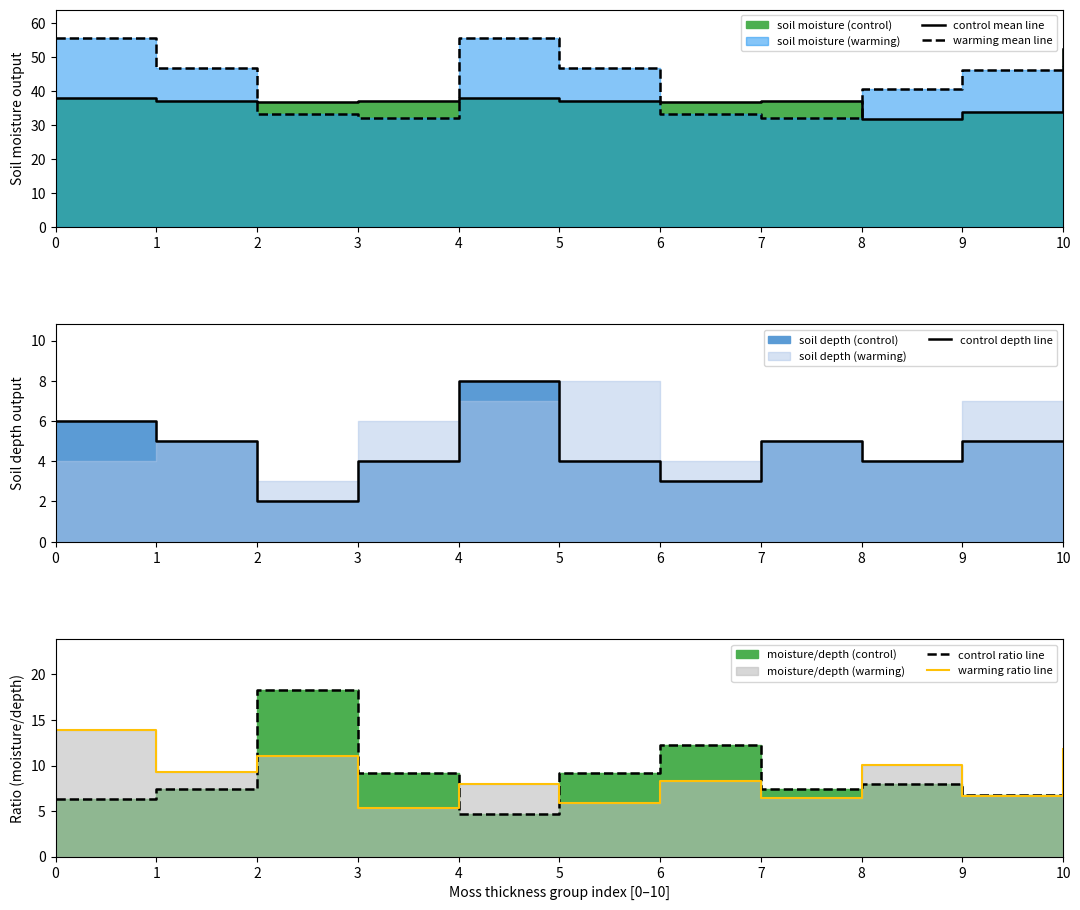

What is the average value of the warming ratio line series?

8.8